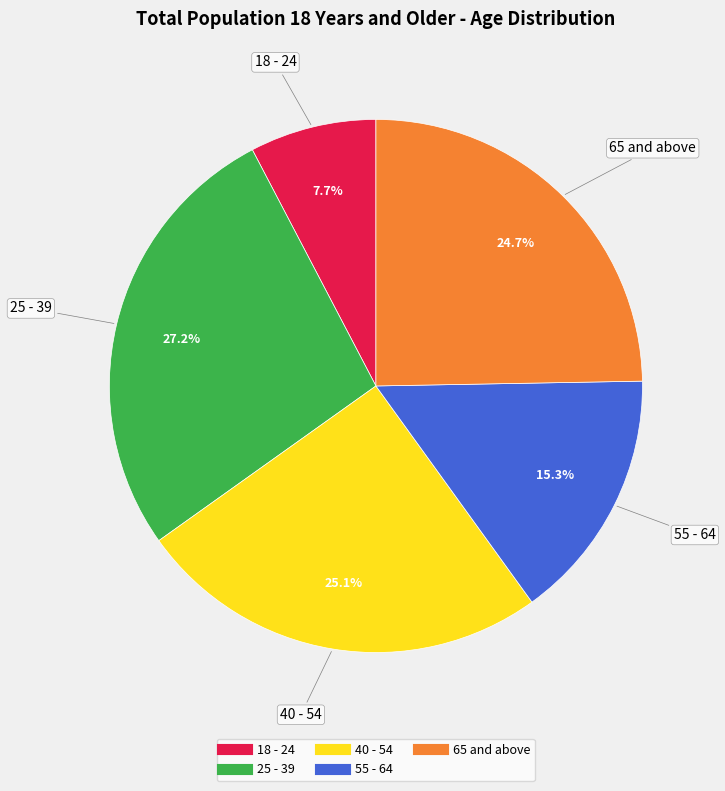

To the nearest percent, what portion does 25 - 39 represent?

27%